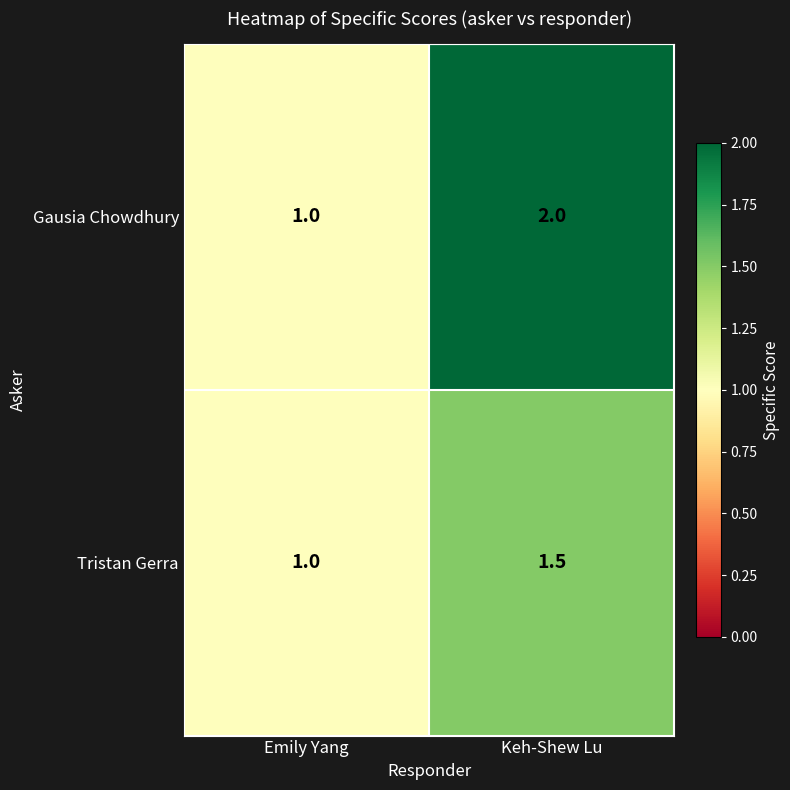

Which series has the largest range (max minus min)?

Gausia Chowdhury